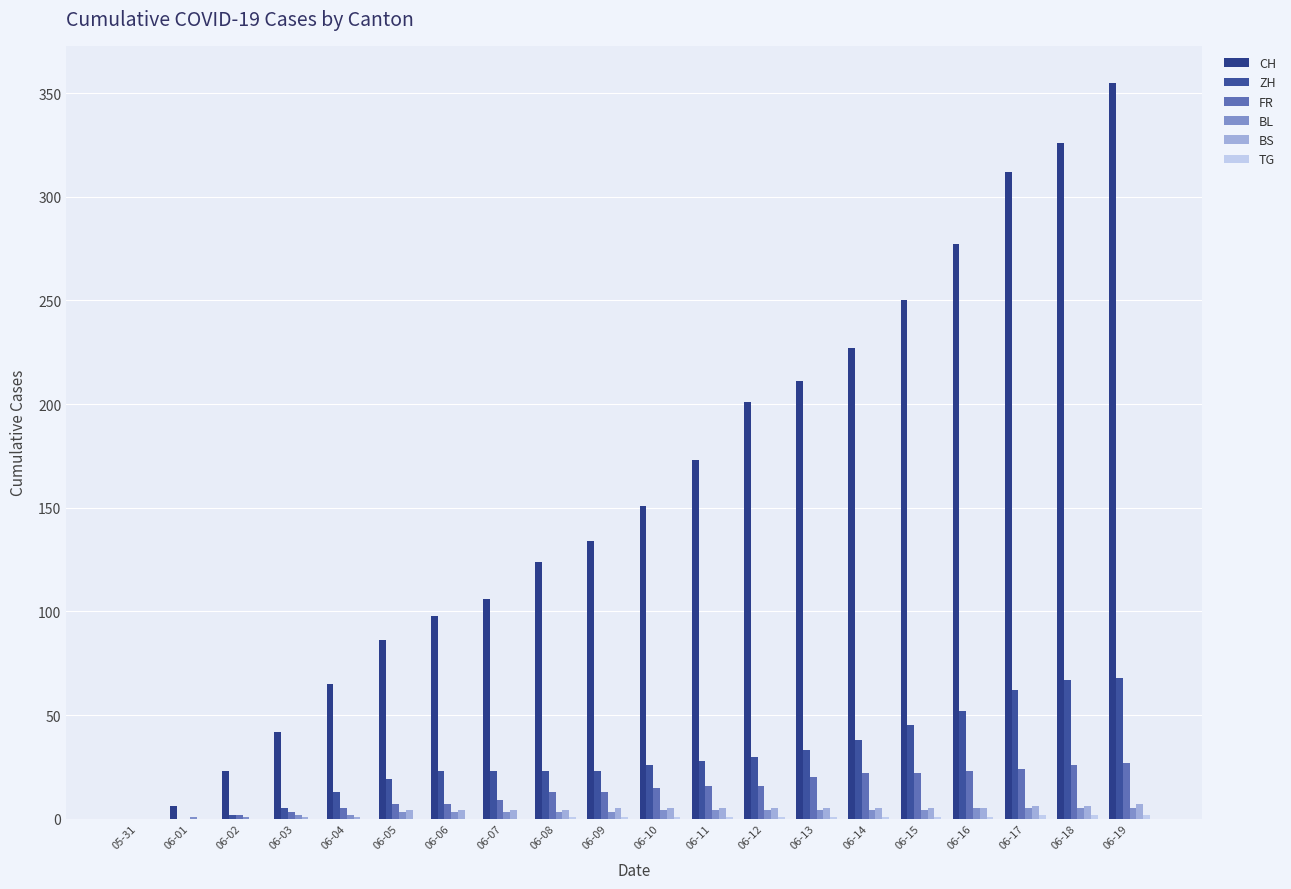

Between 06-09 and 06-18, which is larger?

06-18